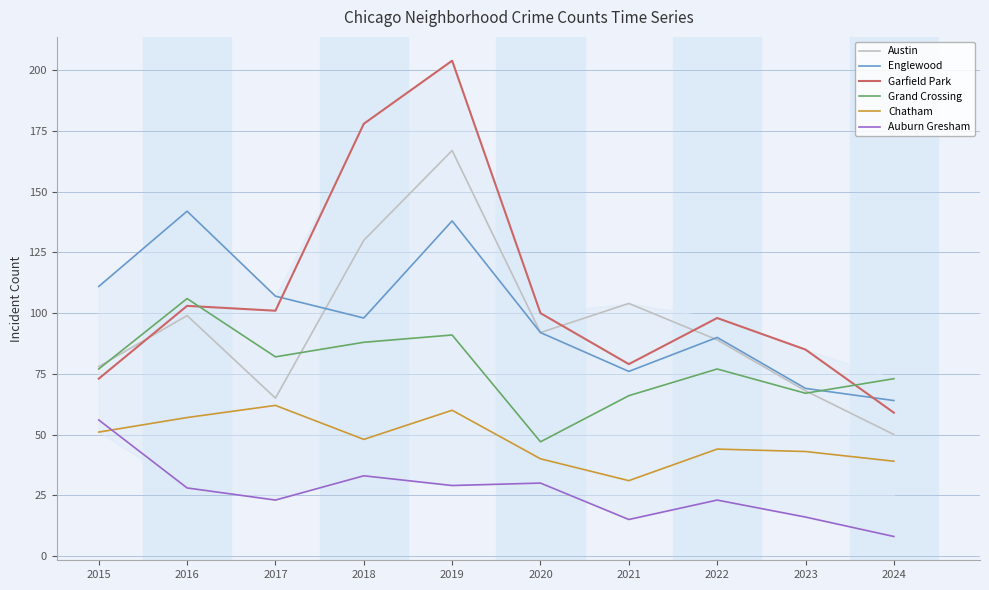

True or false: Grand Crossing has a value of 38 at 2018.

False